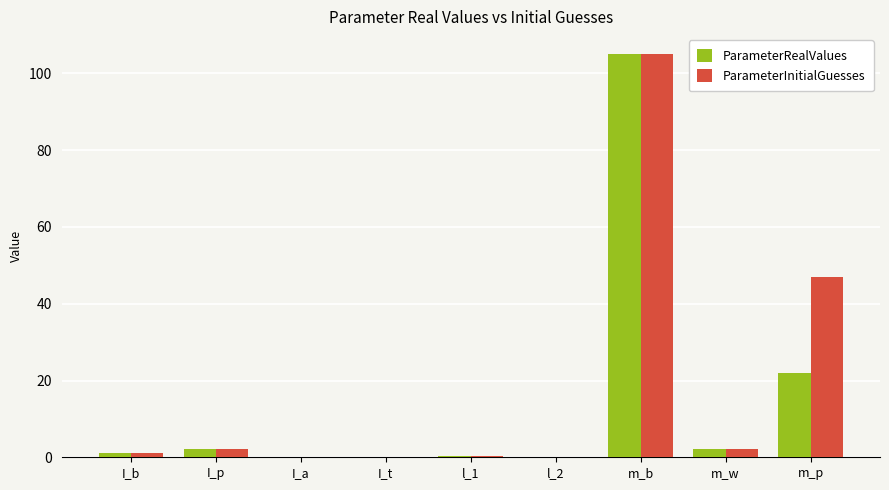

What is the sum of all ParameterRealValues values?

132.8